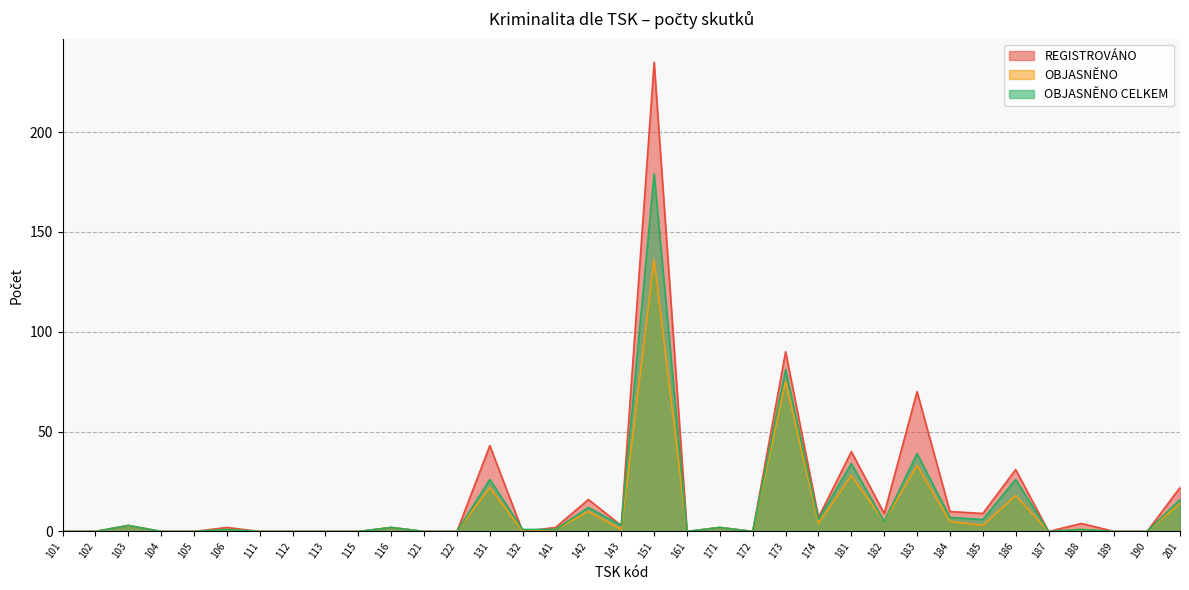

Which label corresponds to the largest value in the chart?

151